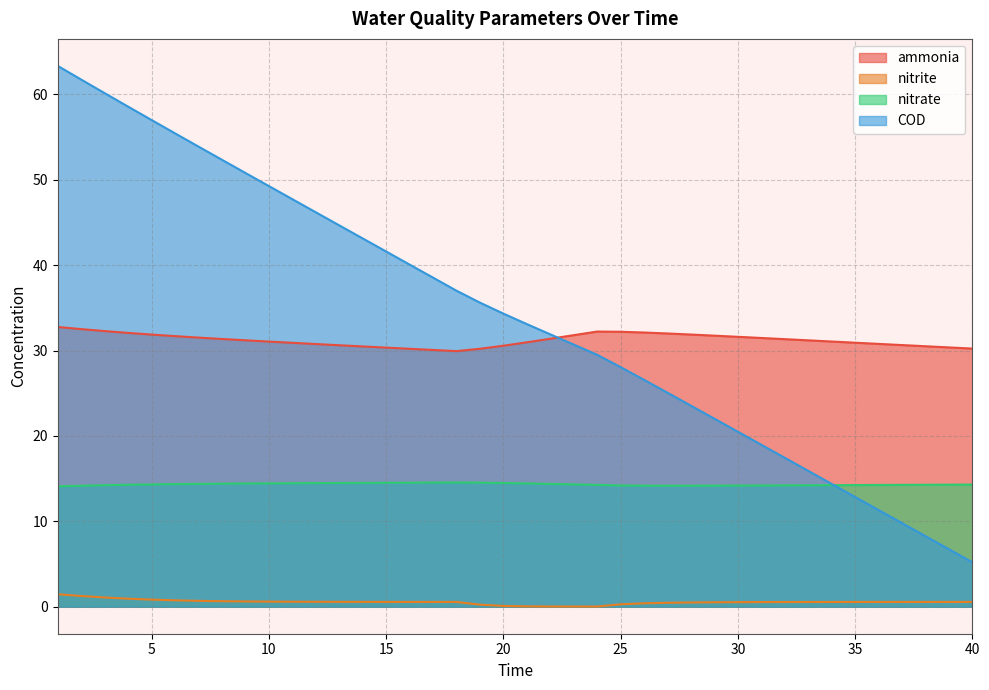

Which series has the widest spread of values?

COD